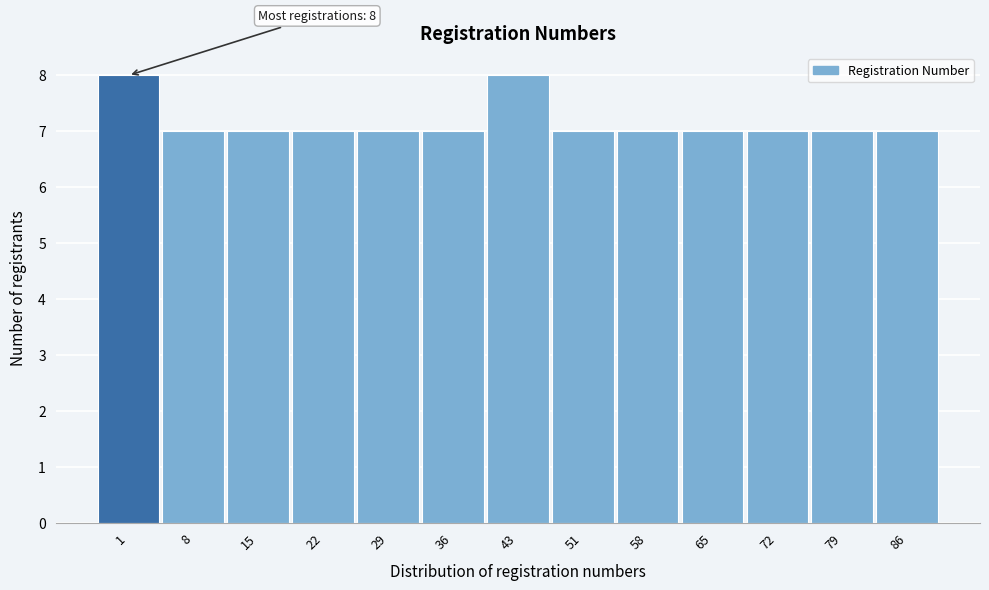

Reading left to right, what are all the values shown in this chart?

8	7	7	7	7	7	8	7	7	7	7	7	7